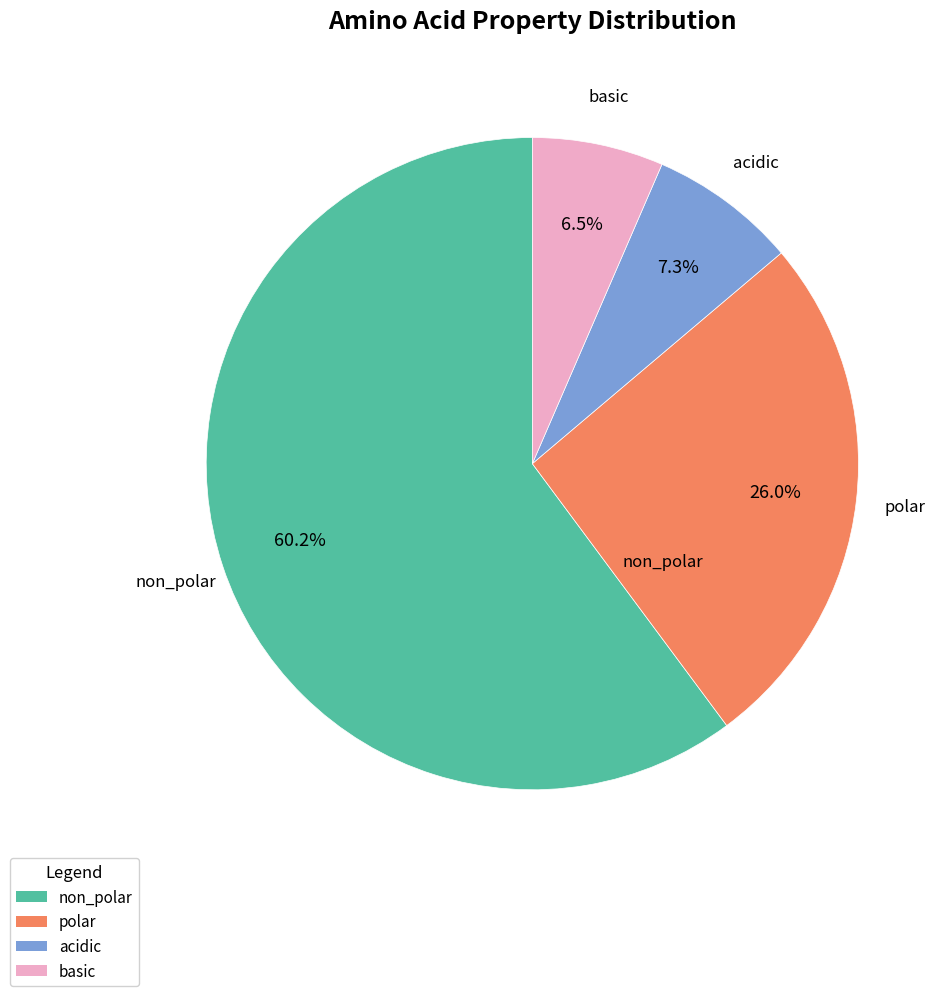

To the nearest percent, what portion does acidic represent?

7%